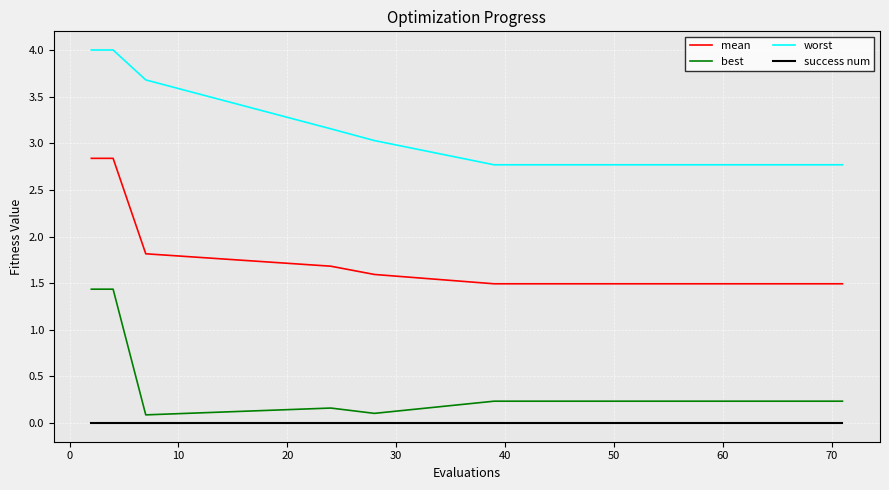

Rank the series by their maximum value, from highest to lowest.

worst, mean, best, success num